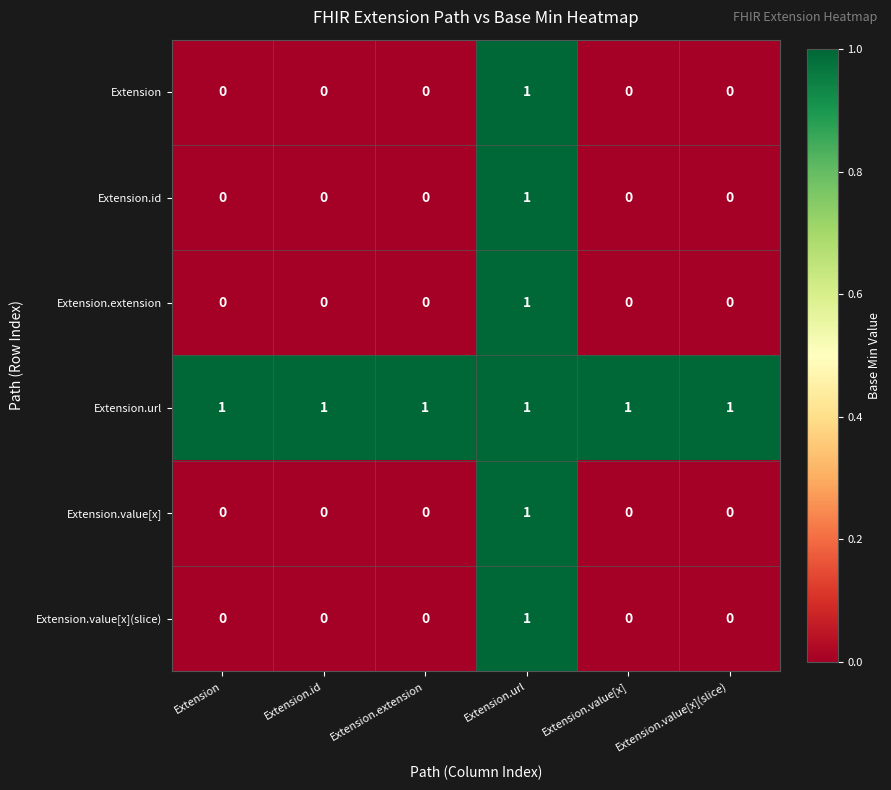

What is the total value across all series at Extension.id?

1